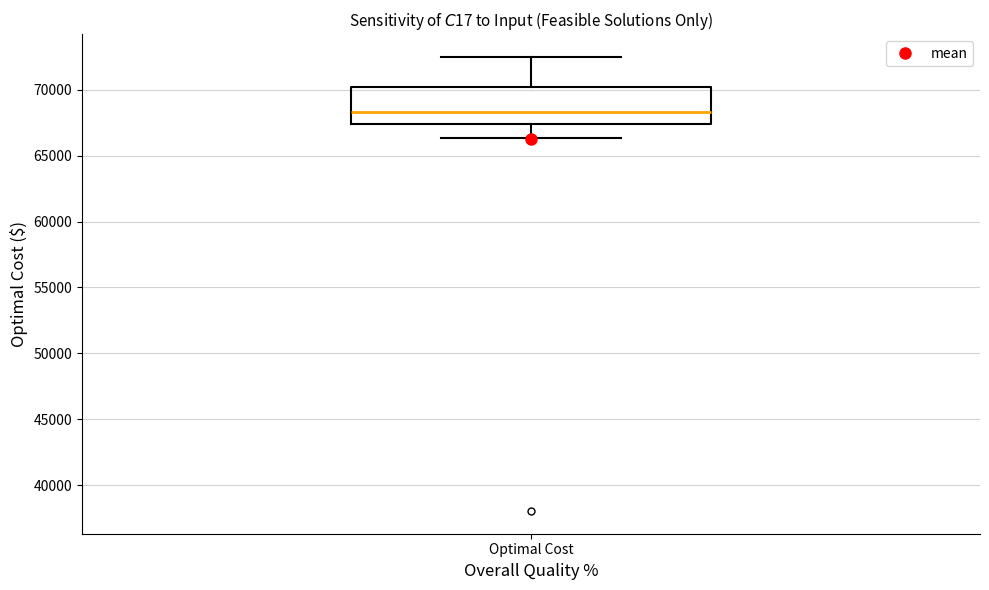

Read this box plot against the y-axis: the position of the median line, the range covered by the box, and the ends of both whiskers. The values are not printed on the chart, so give them approximately, as read against the axis.

median 68500, box 67500 to 70000, whiskers 66500 to 72500